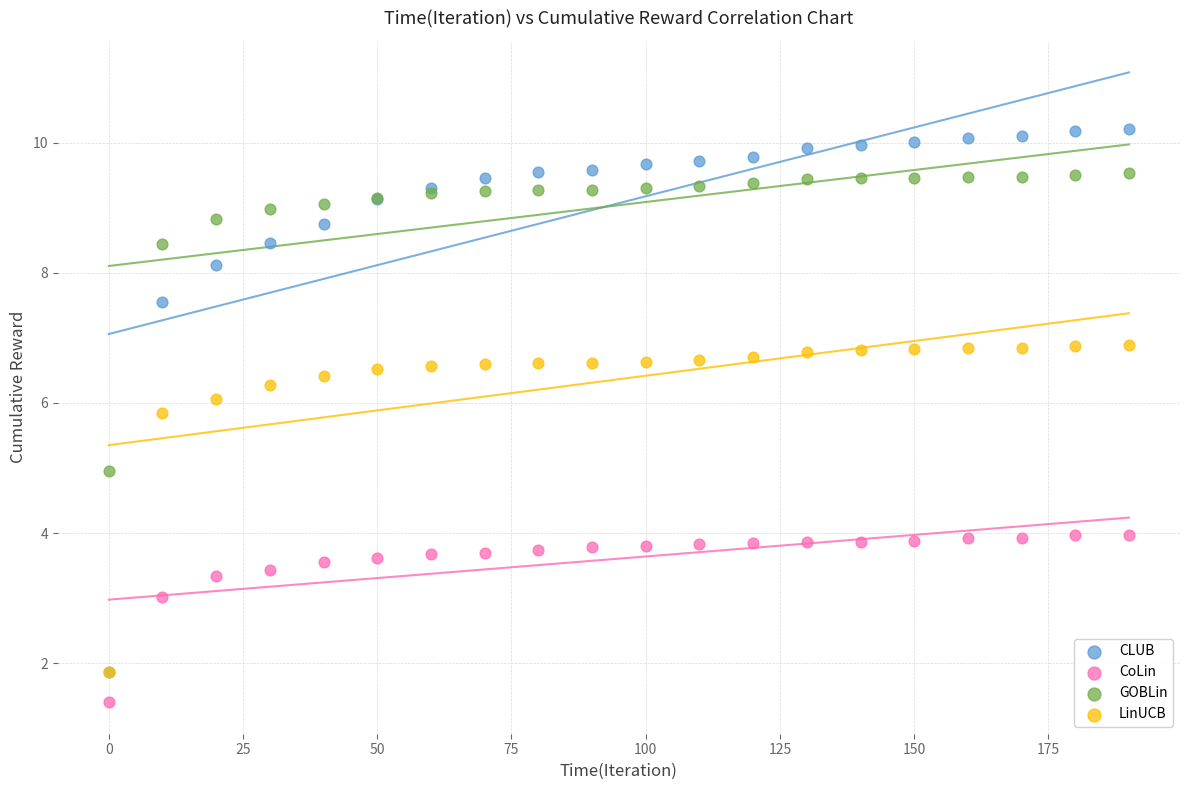

Which series contains the lowest Y value?

CoLin